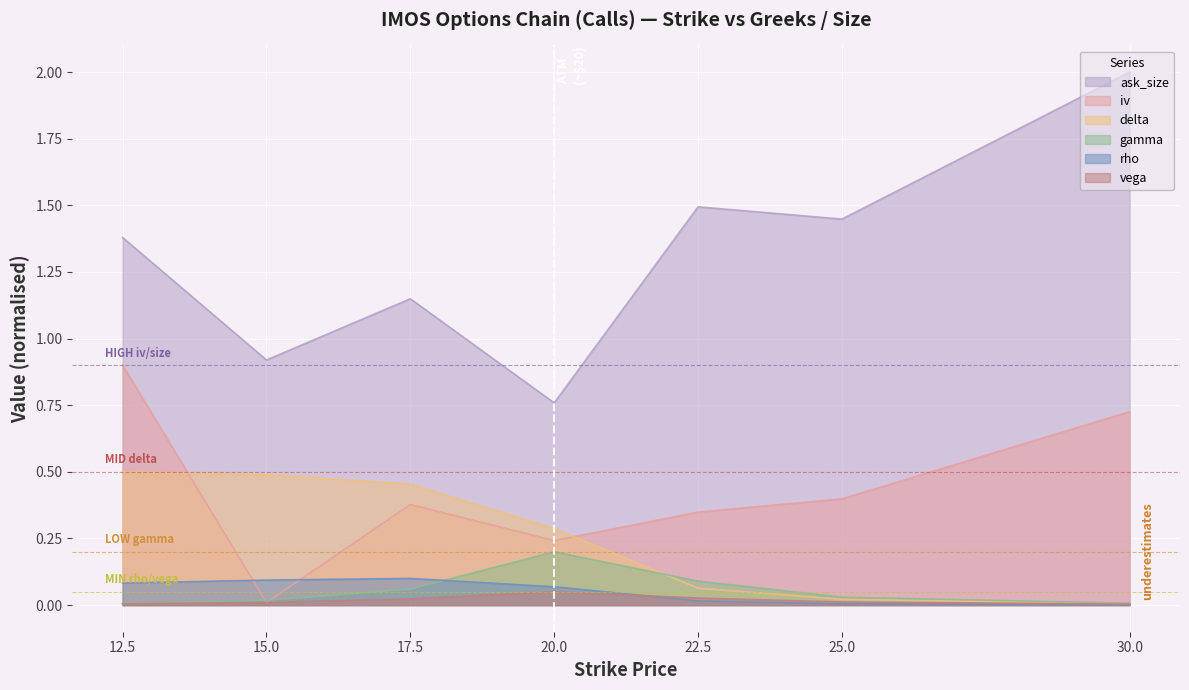

Reading left to right, list all the values displayed in this chart.

ask_size: 12.5=1.4	15.0=0.9	17.5=1.1	20.0=0.8	22.5=1.5	25.0=1.4	30.0=2.0
iv: 12.5=0.9	15.0=0.0	17.5=0.4	20.0=0.2	22.5=0.3	25.0=0.4	30.0=0.7
delta: 12.5=0.5	15.0=0.5	17.5=0.5	20.0=0.3	22.5=0.1	25.0=0.0	30.0=0.0
gamma: 12.5=0.0	15.0=0.0	17.5=0.1	20.0=0.2	22.5=0.1	25.0=0.0	30.0=0.0
rho: 12.5=0.1	15.0=0.1	17.5=0.1	20.0=0.1	22.5=0.0	25.0=0.0	30.0=0.0
vega: 12.5=0.0	15.0=0.0	17.5=0.0	20.0=0.1	22.5=0.0	25.0=0.0	30.0=0.0